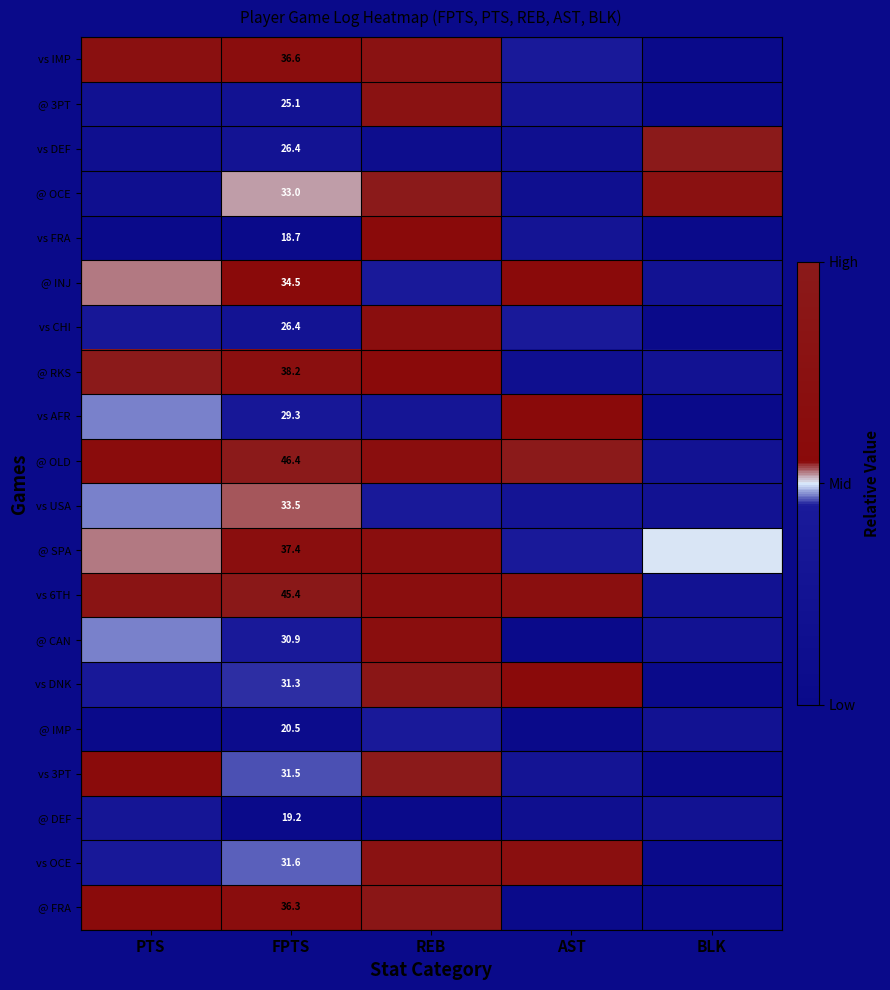

What is the total value across all series at REB?

4.7